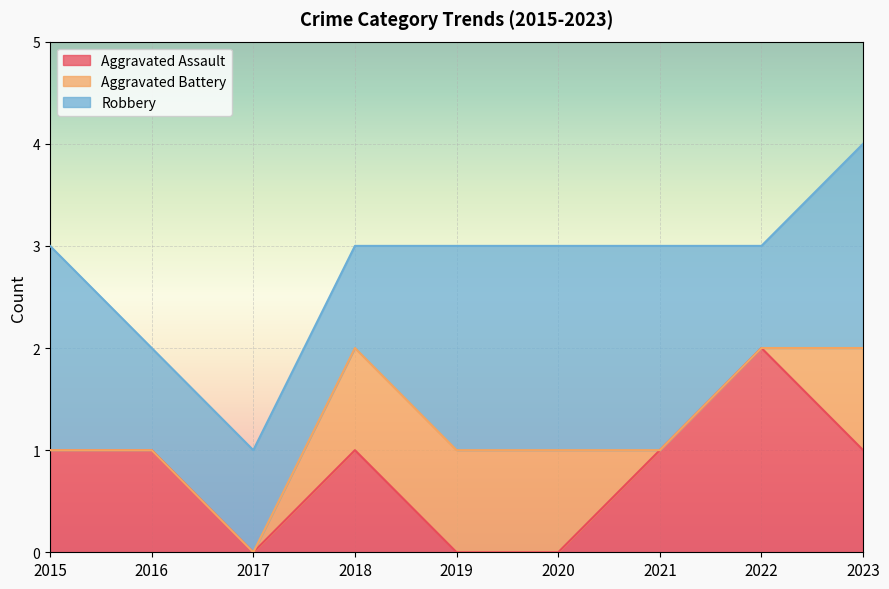

Reading left to right, list all the values displayed in this chart.

Aggravated Assault: 1	1	0	1	0	0	1	2	1
Aggravated Battery: 0	0	0	1	1	1	0	0	1
Robbery: 2	1	1	1	2	2	2	1	2